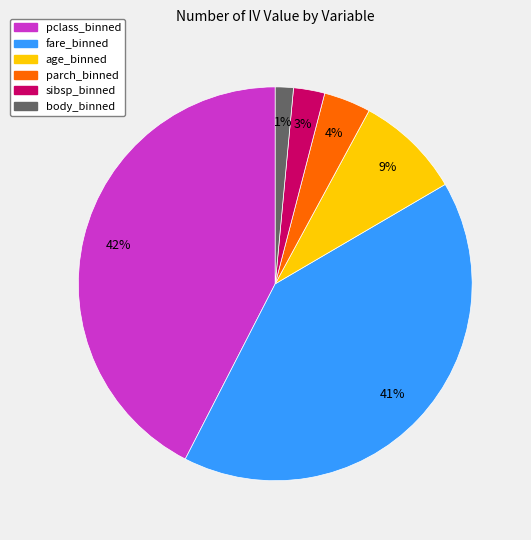

Between fare_binned and age_binned, which is larger?

fare_binned